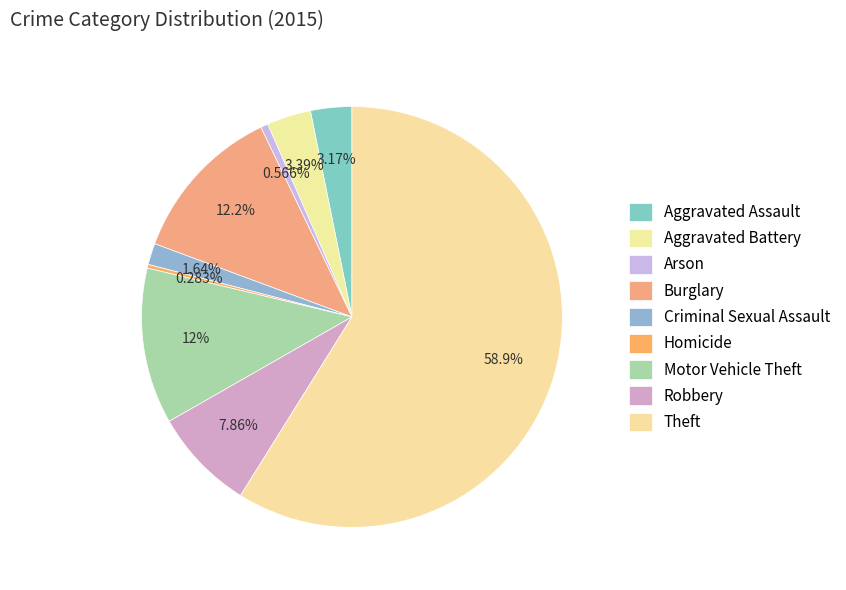

To the nearest percent, what is the average slice percentage?

11%